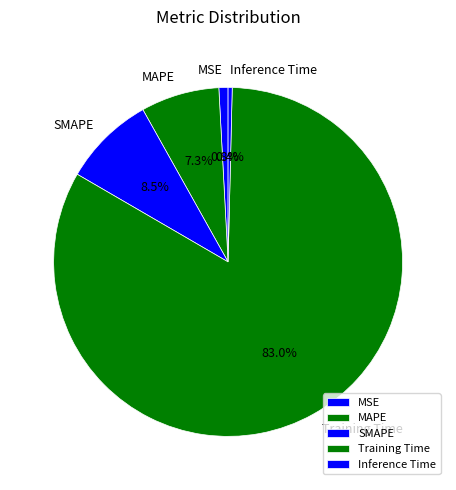

To the nearest percent, what is the average slice percentage?

20%